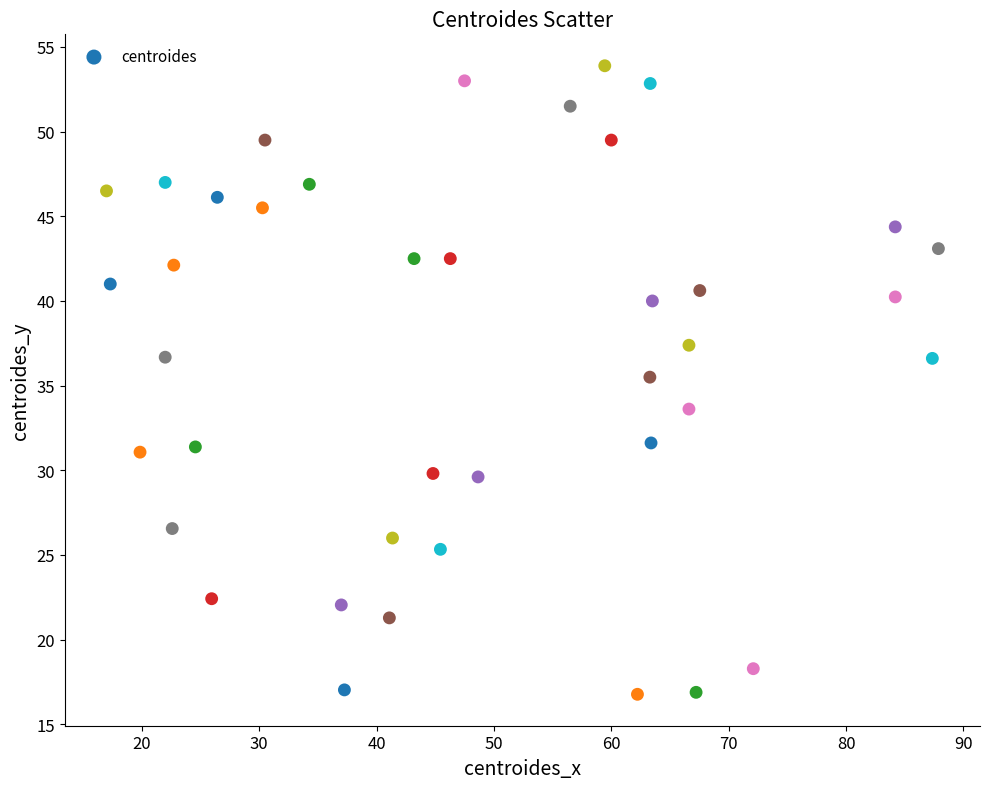

What is the range of X values (max minus min)?

70.9